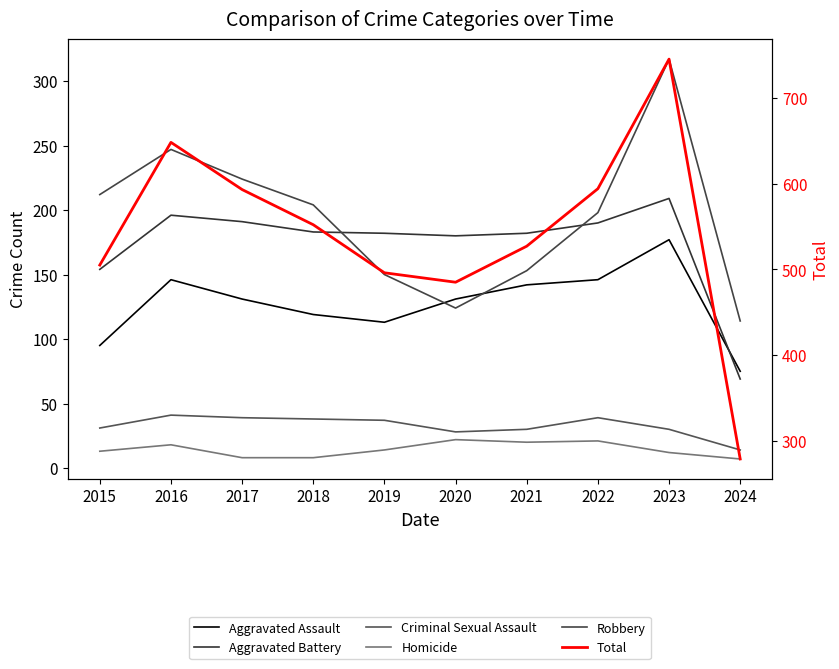

List the labels in order of Criminal Sexual Assault value, largest first.

2016, 2017, 2022, 2018, 2019, 2015, 2021, 2023, 2020, 2024